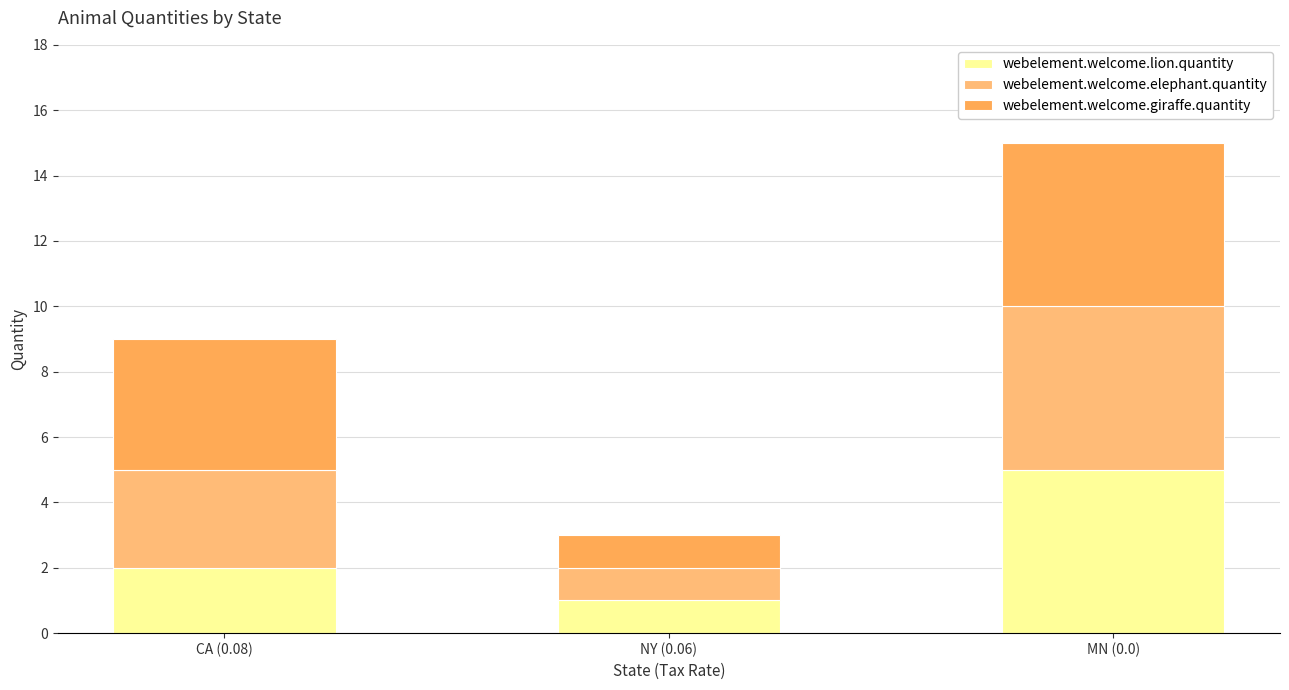

What is the sum of all webelement.welcome.elephant.quantity values?

9